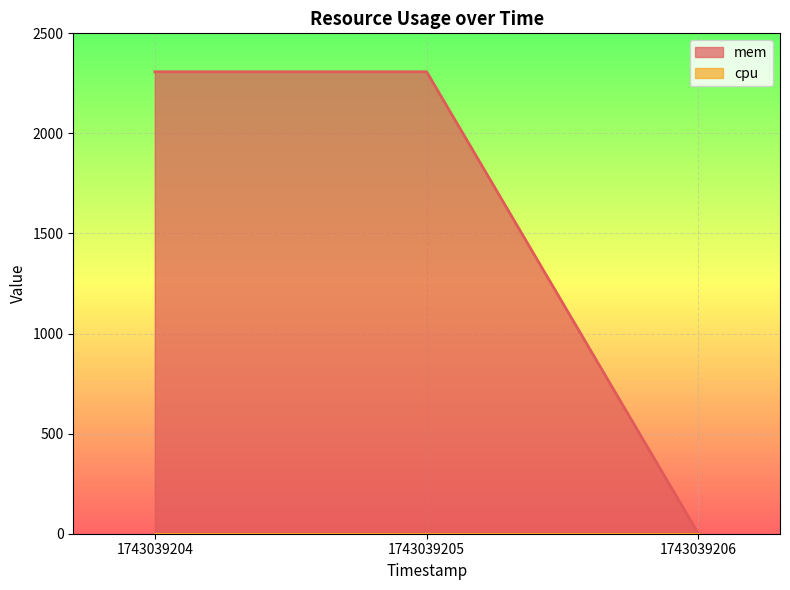

Read the value at 1743039205.

2308